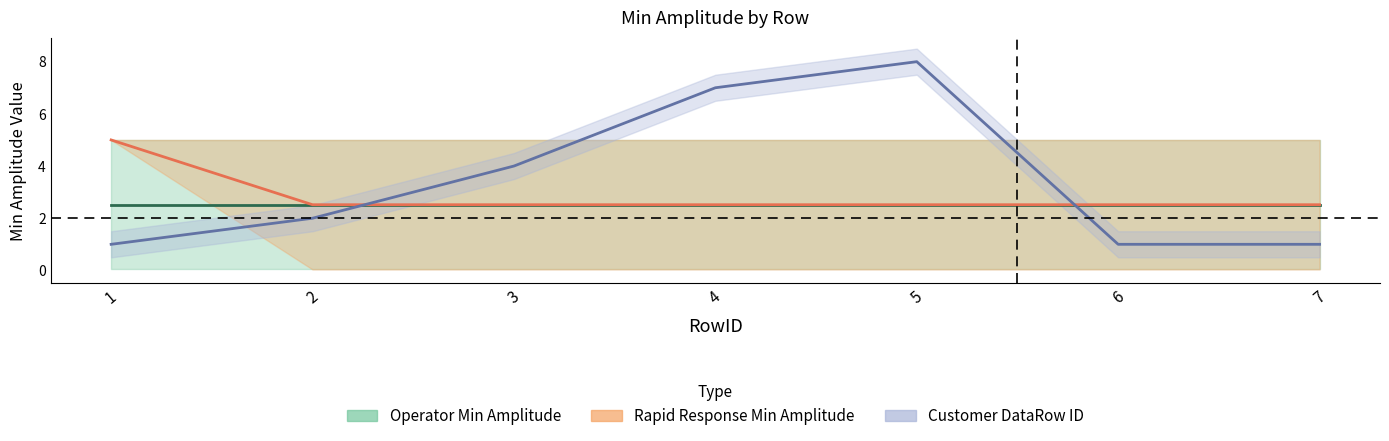

What is the sum of all Customer DataRow ID values?

24.0